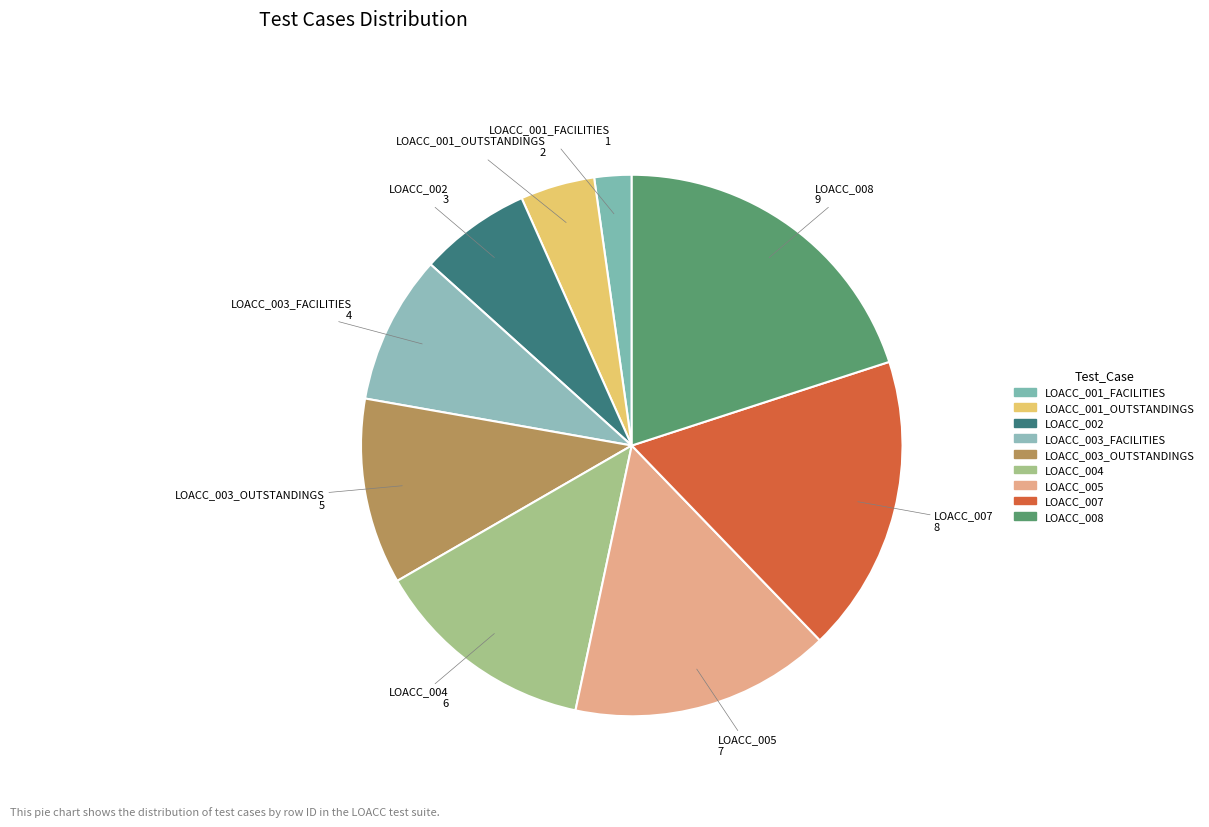

Rank the categories by value from highest to lowest.

LOACC_008, LOACC_007, LOACC_005, LOACC_004, LOACC_003_OUTSTANDINGS, LOACC_003_FACILITIES, LOACC_002, LOACC_001_OUTSTANDINGS, LOACC_001_FACILITIES